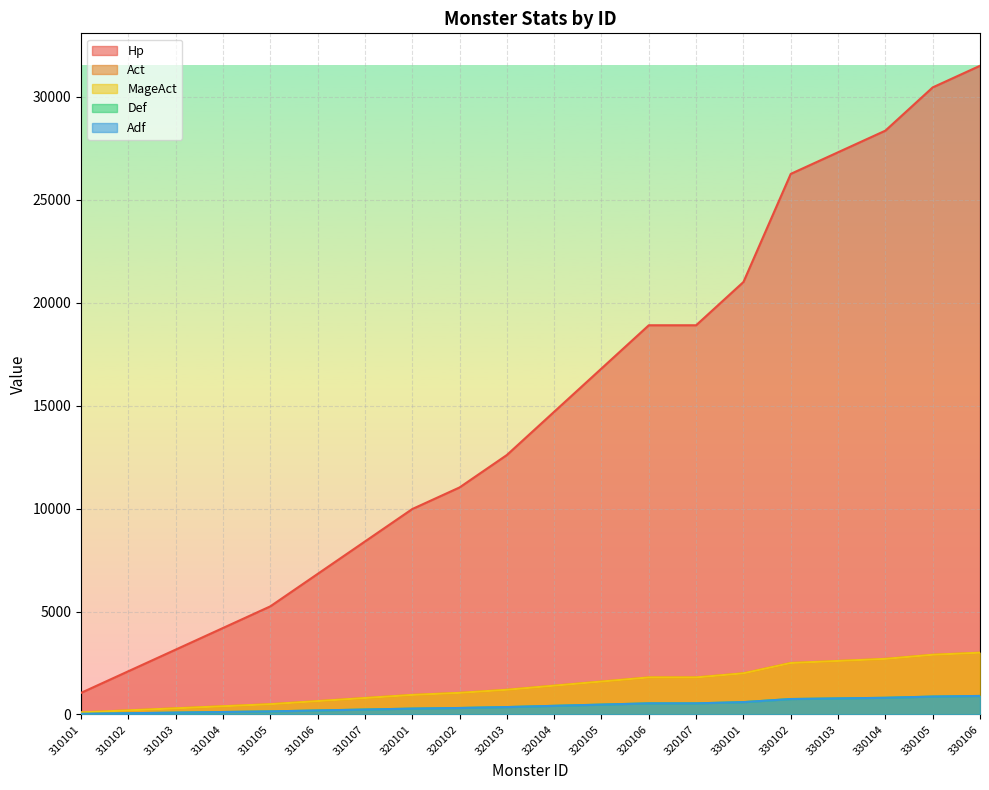

Which series has the widest spread of values?

Hp